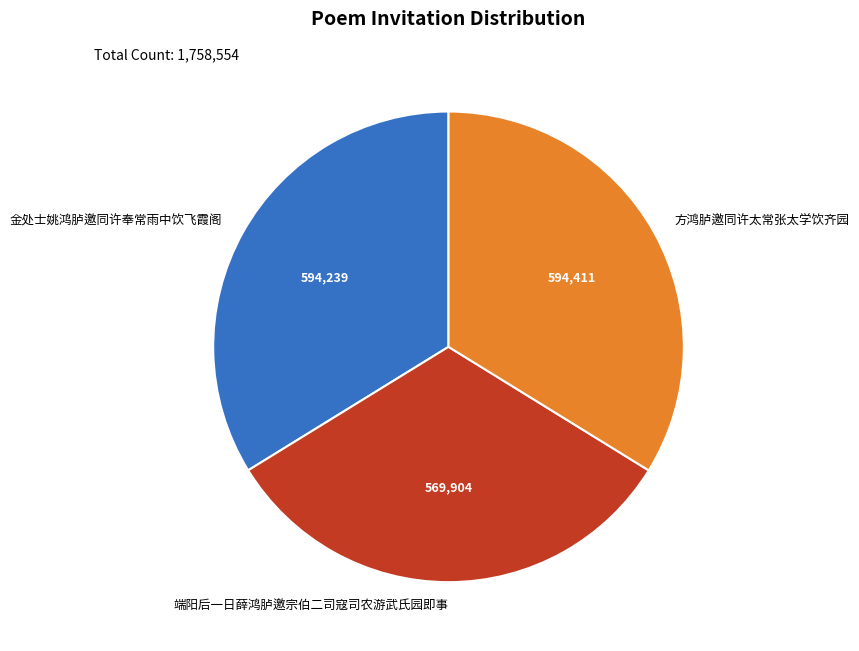

How many segments does this pie chart have?

3